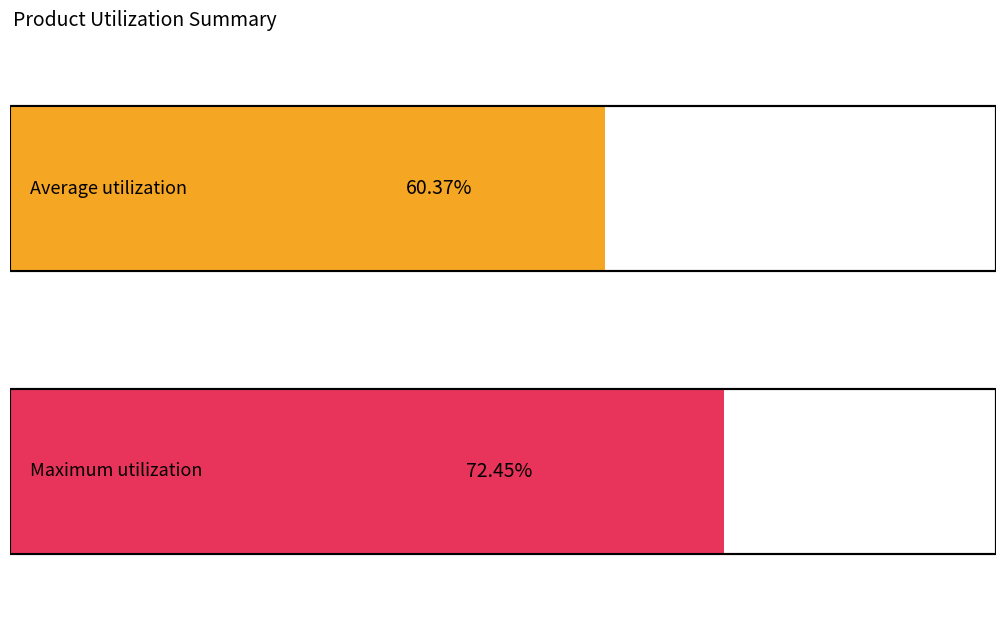

Does the chart contain any negative values?

No